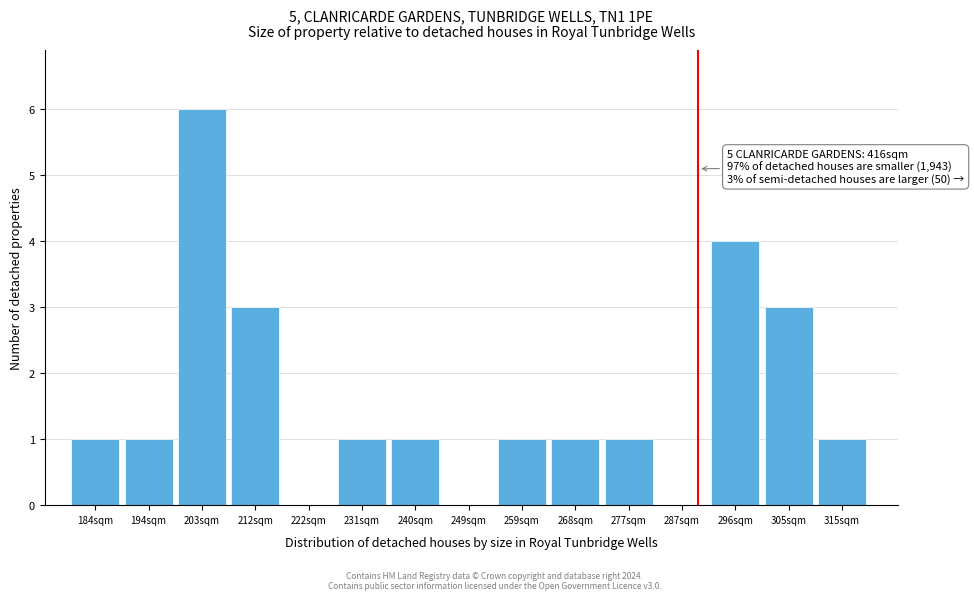

Reading right to left, transcribe all the data shown in this chart.

315sqm=1	305sqm=3	296sqm=4	287sqm=0	277sqm=1	268sqm=1	259sqm=1	249sqm=0	240sqm=1	231sqm=1	222sqm=0	212sqm=3	203sqm=6	194sqm=1	184sqm=1